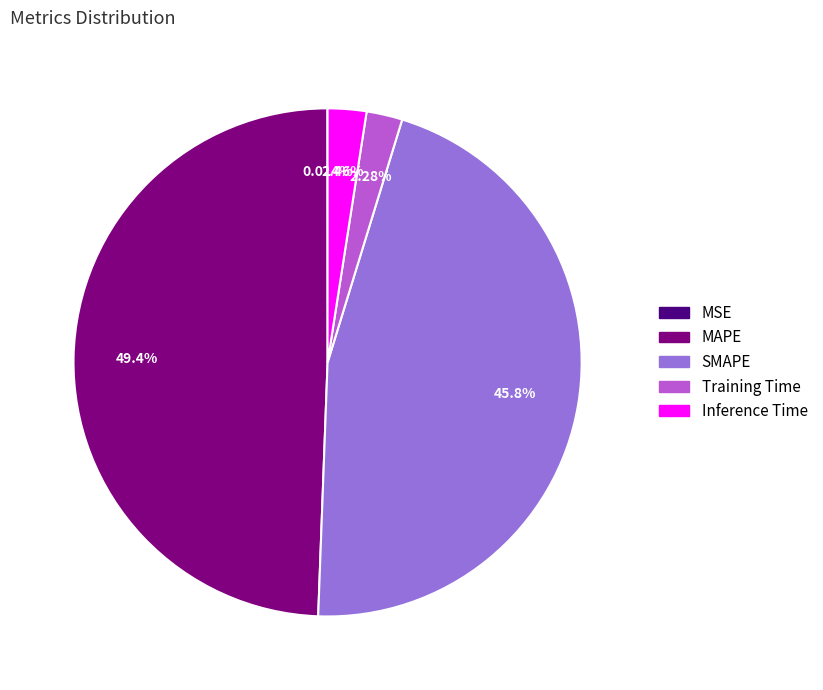

Is the sum of MAPE and SMAPE greater than half?

Yes